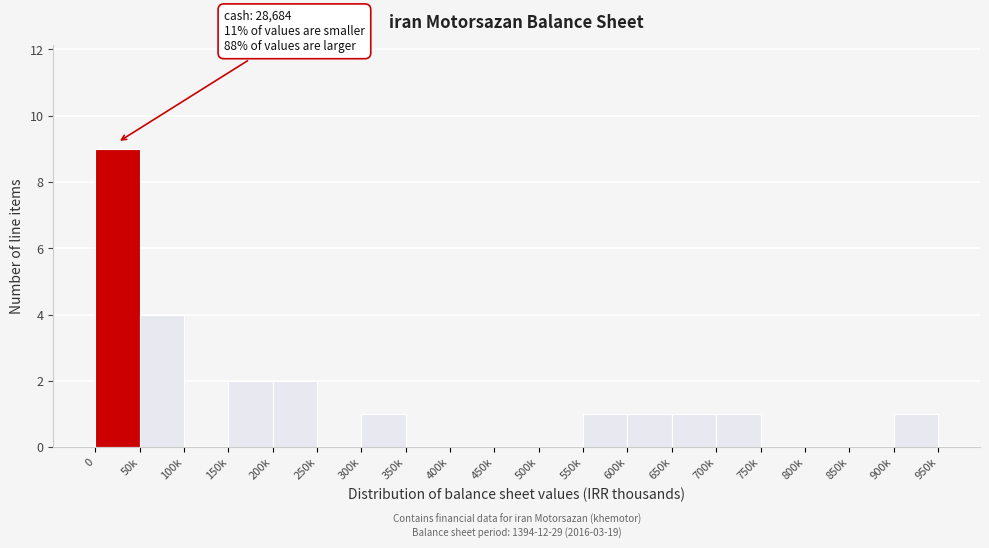

Reading left to right, what are all the values shown in this chart?

0=9	50k=4	100k=0	150k=2	200k=2	250k=0	300k=1	350k=0	400k=0	450k=0	500k=0	550k=1	600k=1	650k=1	700k=1	750k=0	800k=0	850k=0	900k=1